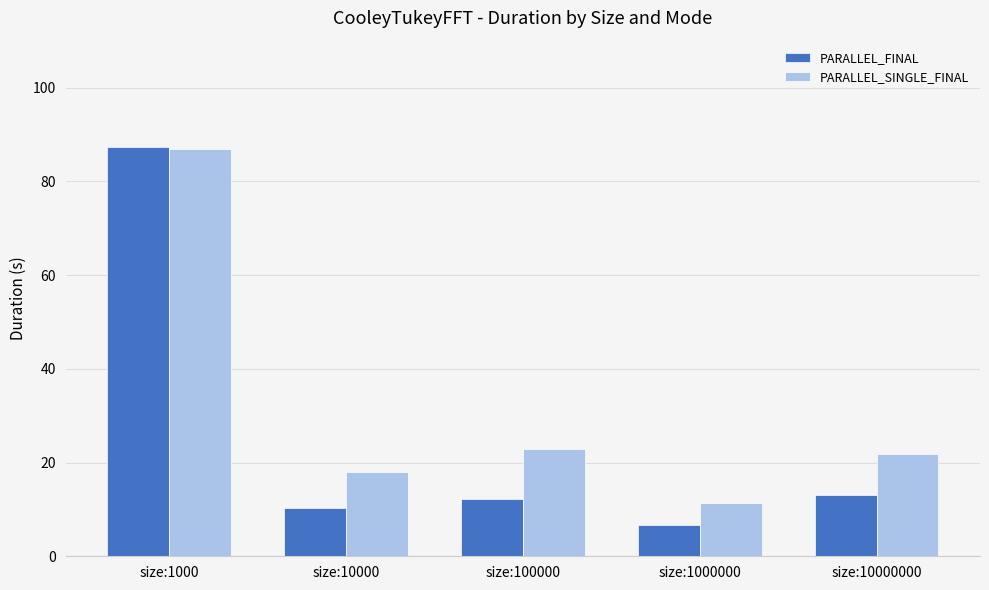

True or false: PARALLEL_SINGLE_FINAL has a value of 148.3 at size:1000.

False